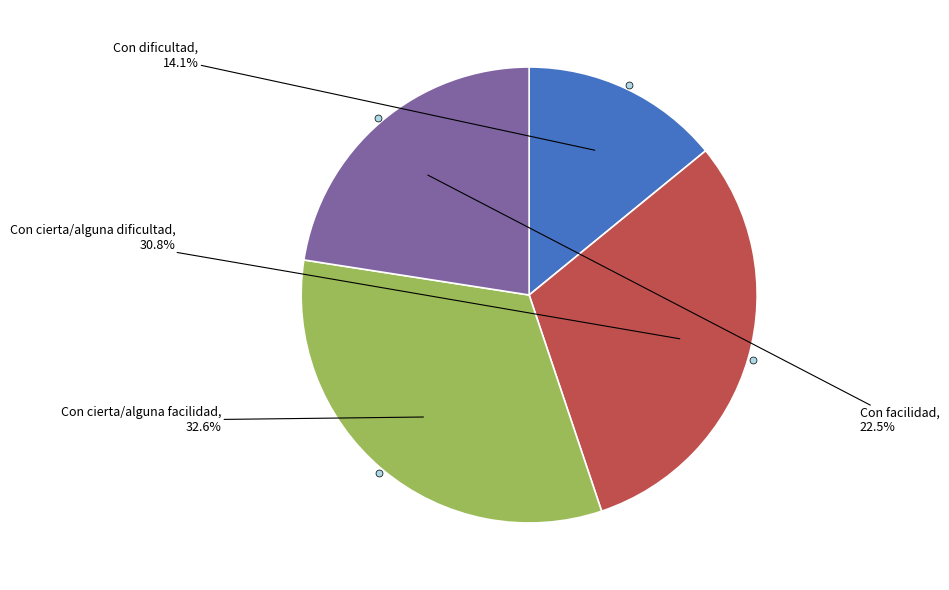

How many segments does this pie chart have?

4